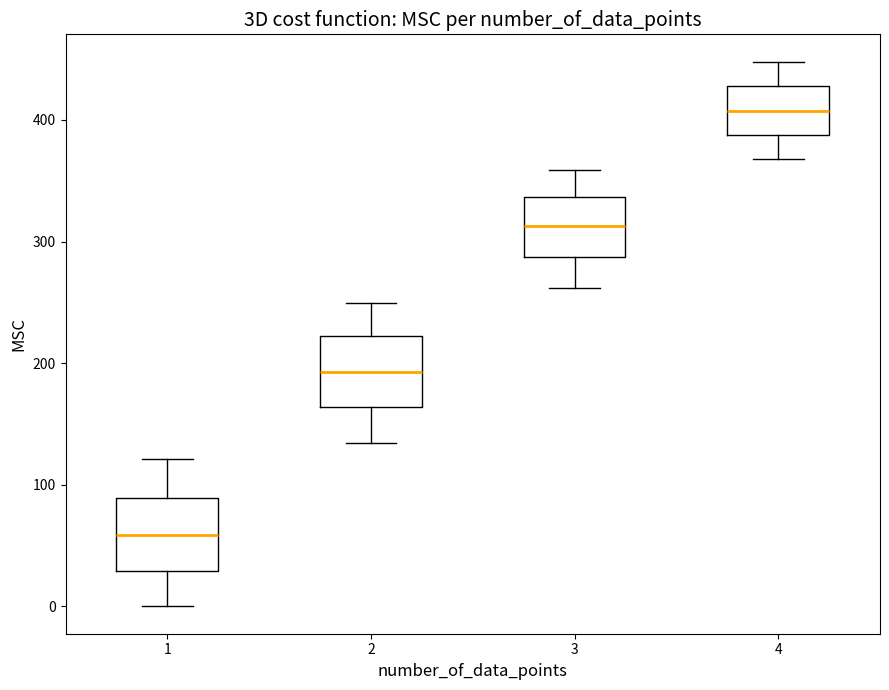

Which box's median line is the highest?

4